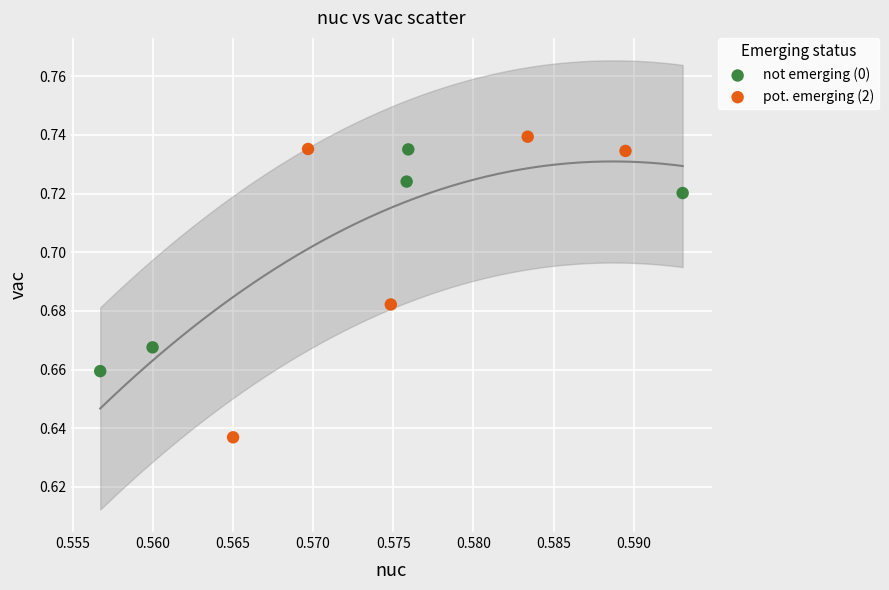

What are all the series names shown in the legend?

not emerging (0), pot. emerging (2)